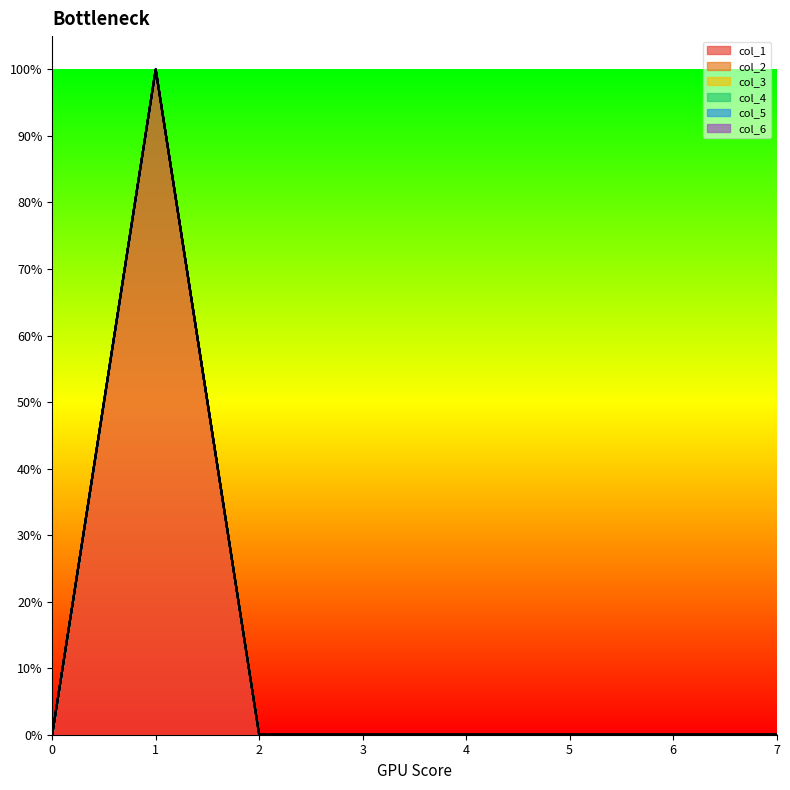

Is the value of col_3 at 2 greater than the value of col_5 at 0?

No